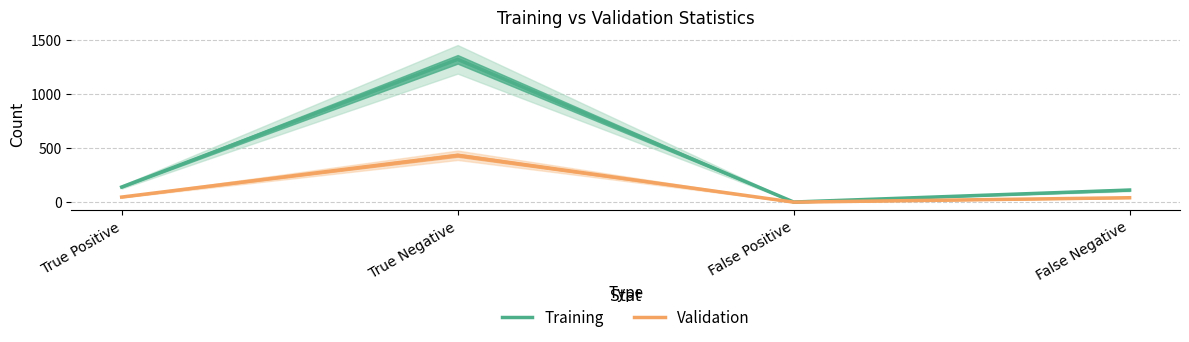

What is the difference between the Training values at True Negative and False Positive?

1321